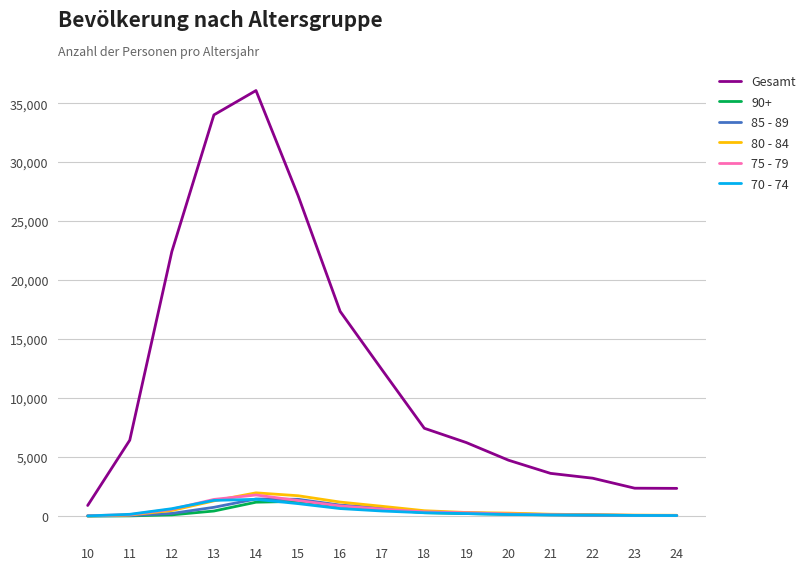

What is the total value across all series at 10?

945